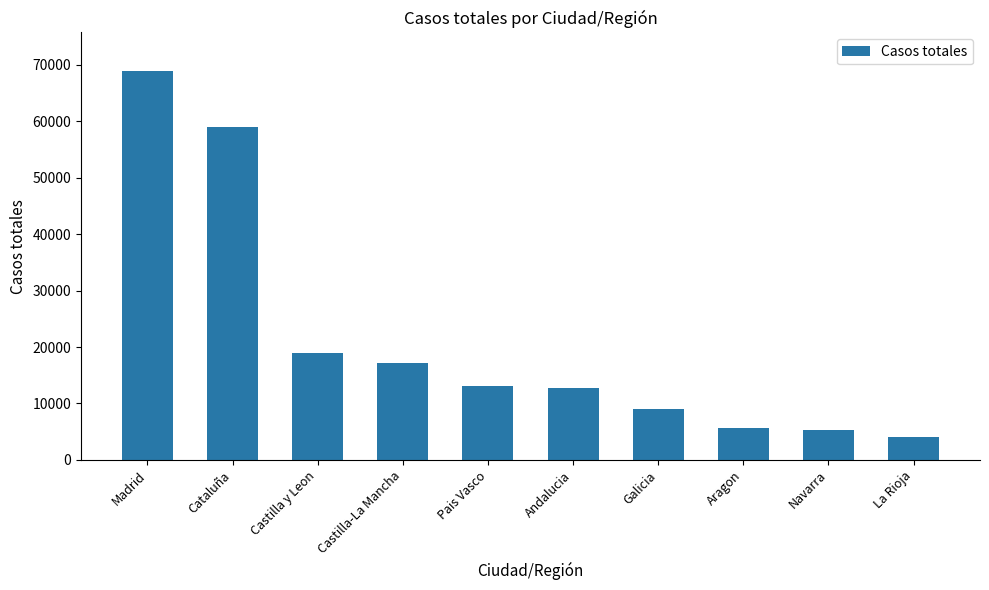

At which label is the value closest to 36451?

Castilla y Leon